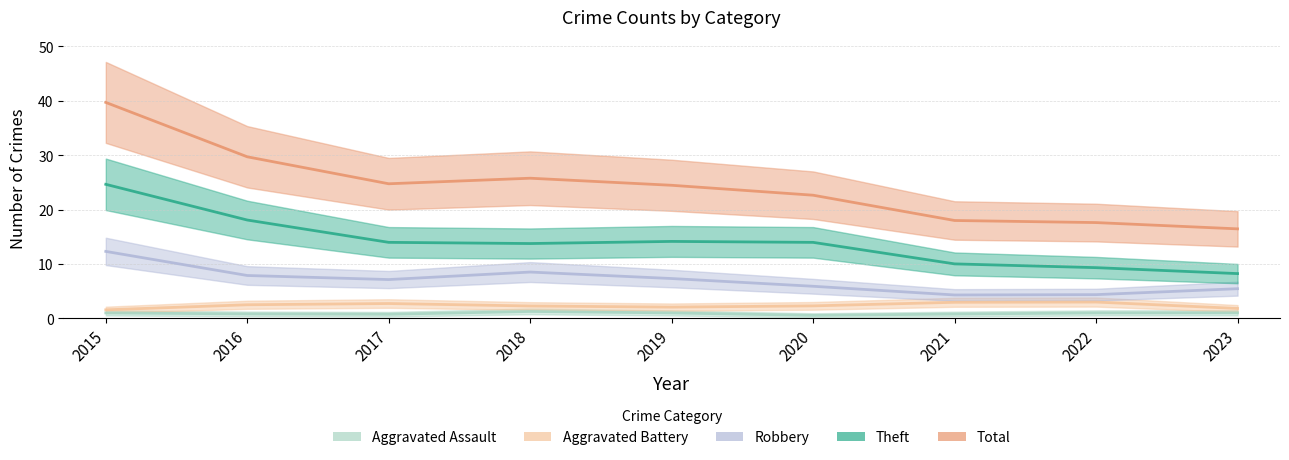

Where is the first local minimum for Total?

2017